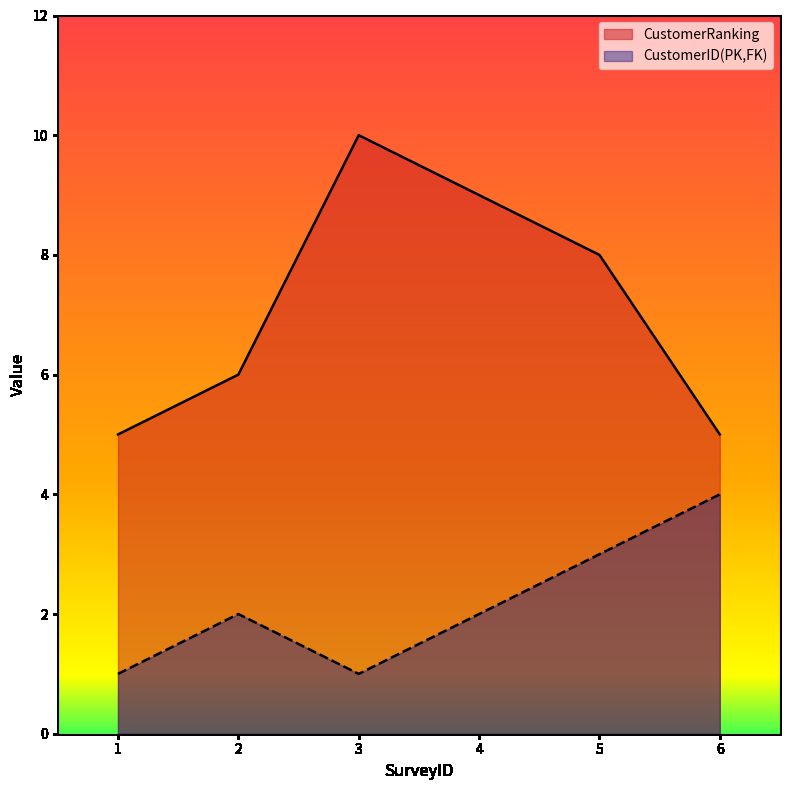

How many lines are shown in the chart?

2